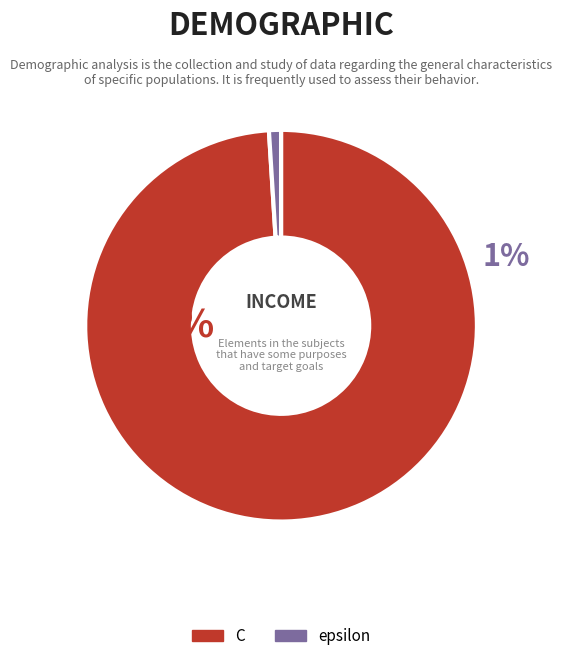

How much of the chart is everything except epsilon?

99.0%